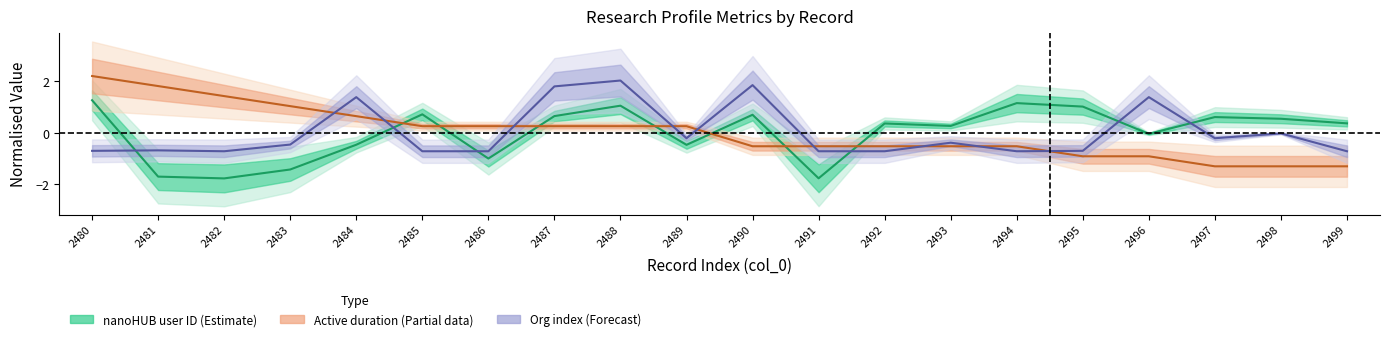

How many data points does each series have?

20